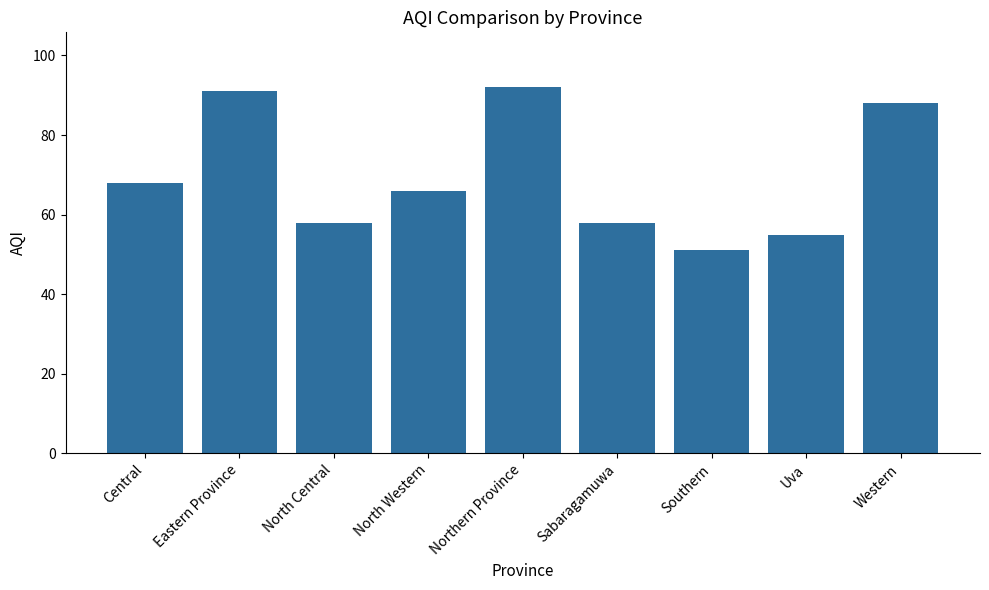

The value at Western is 88. True or false?

True